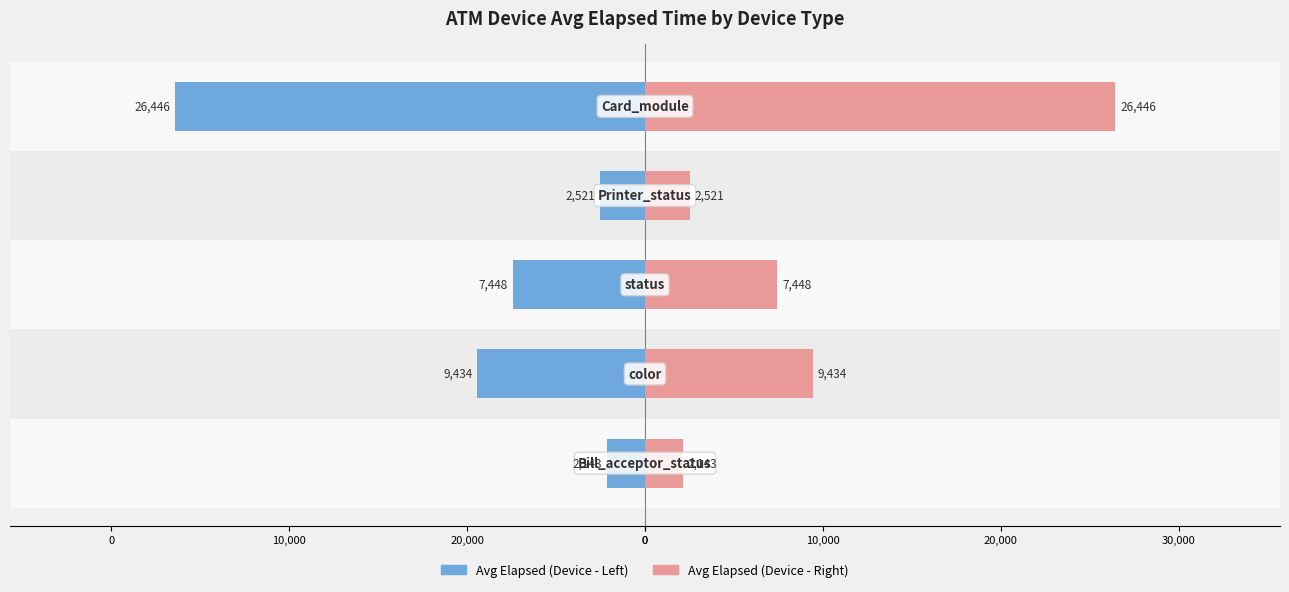

Which series changed the most between 10,000 and 0?

Avg Elapsed (Left)